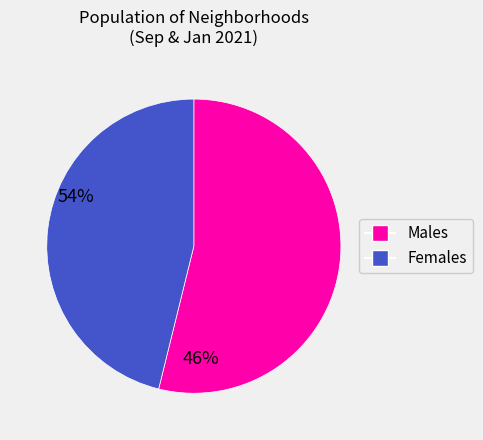

How many slices are in this pie chart?

2